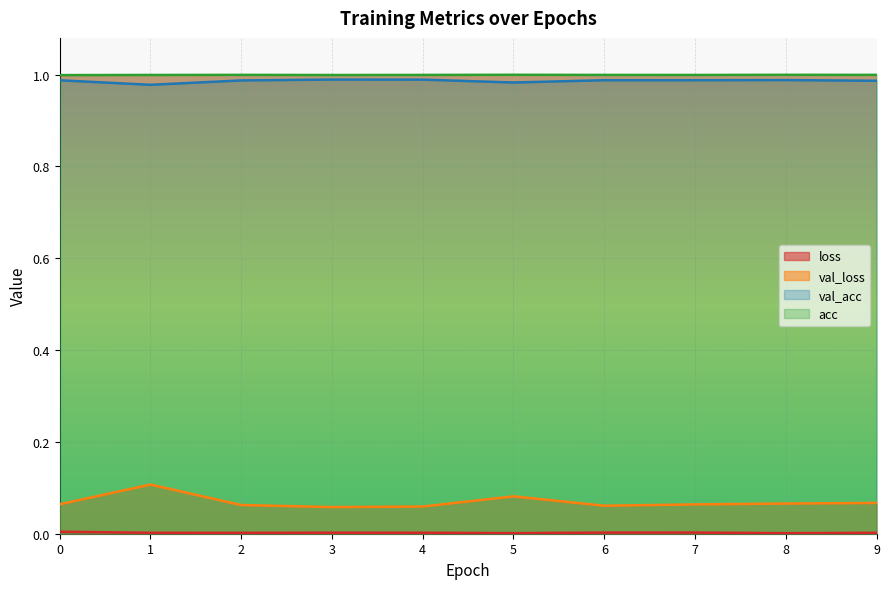

Count the number of categories in the chart.

10